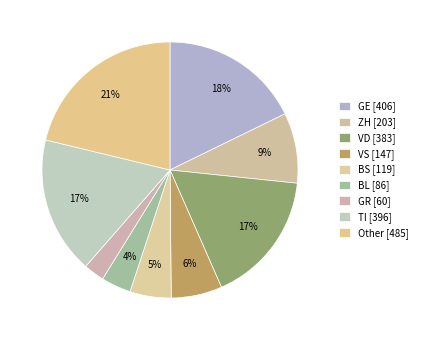

What is the change in value from VD to TI?

+13